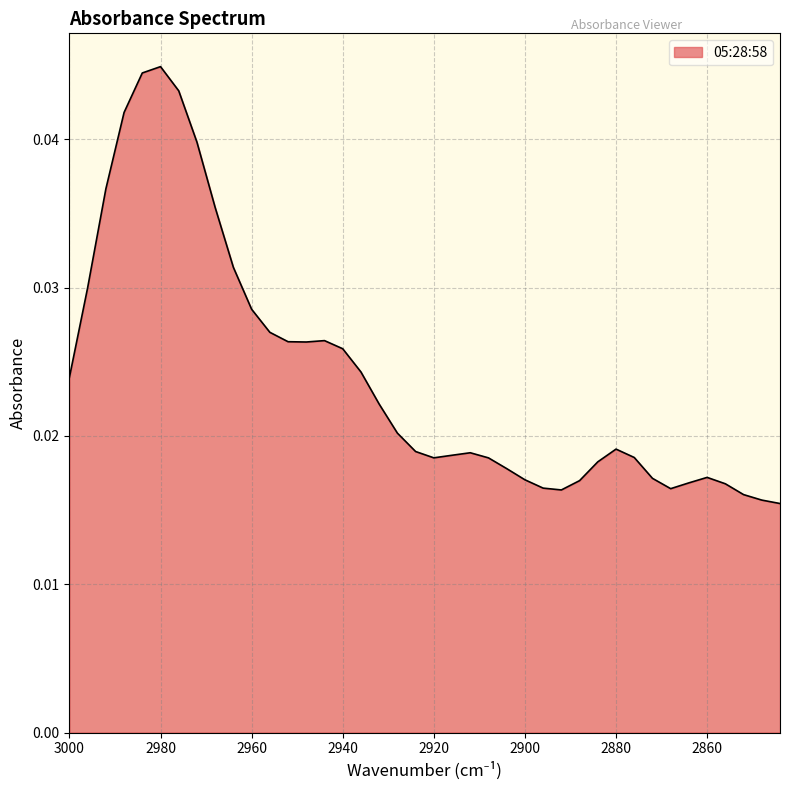

How many categories are shown in the chart?

40